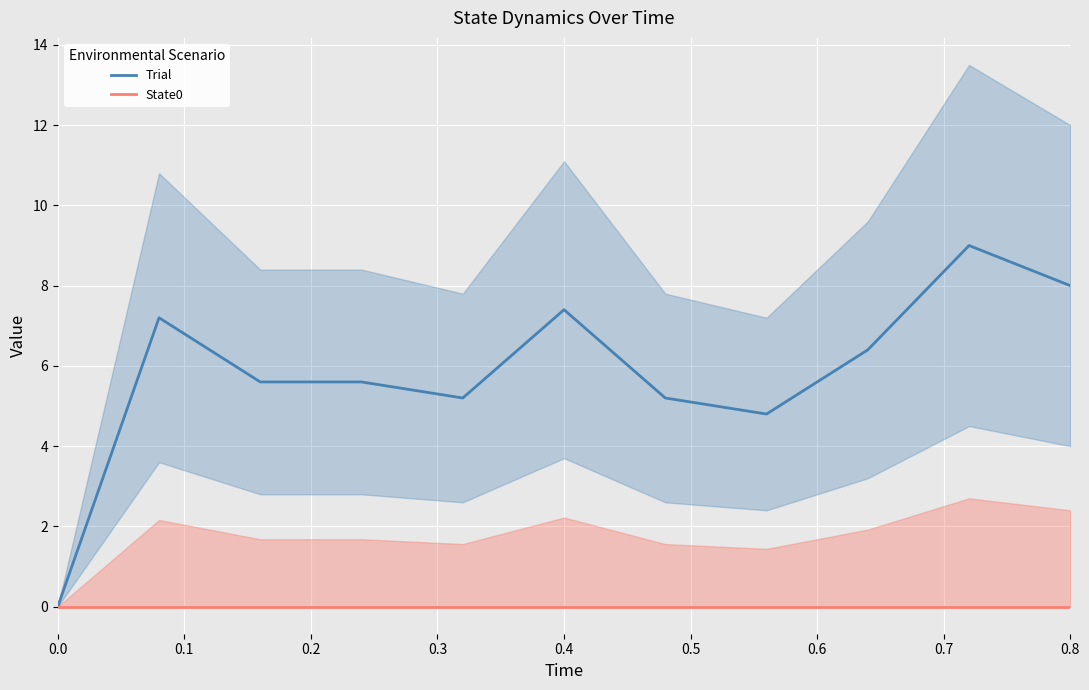

True or false: Trial and State0 cross at least once.

False